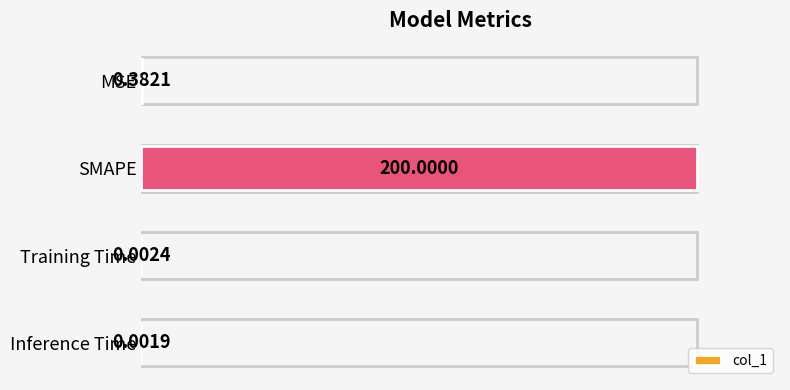

What is the change in value from SMAPE to Inference Time?

-1.0